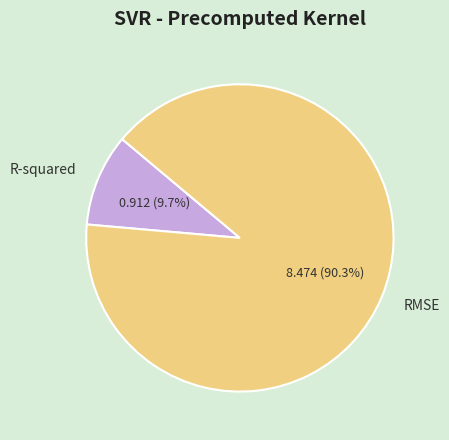

Does R-squared account for over 50% of the chart?

No